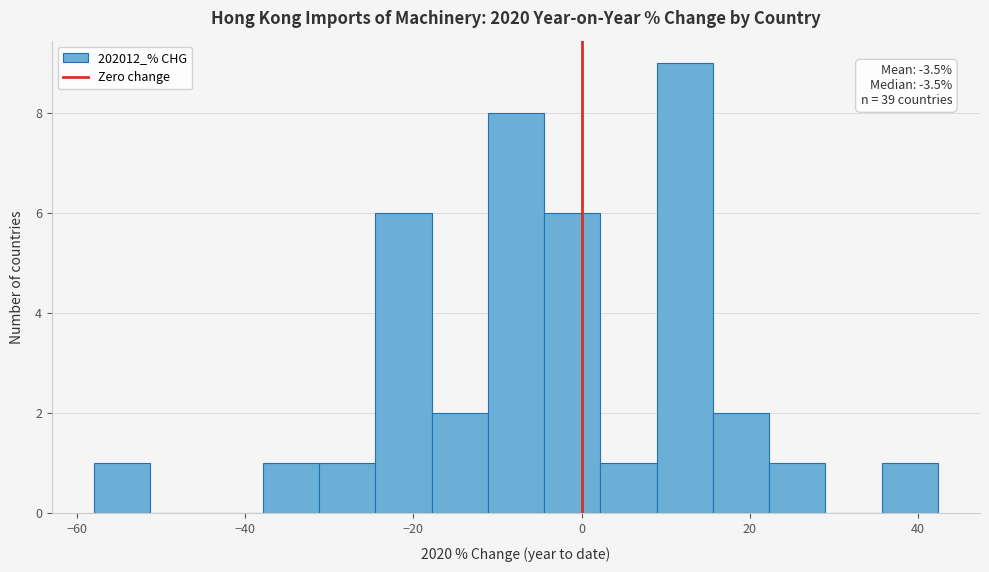

Read against the x-axis, roughly where is the centre of the tallest bar?

12